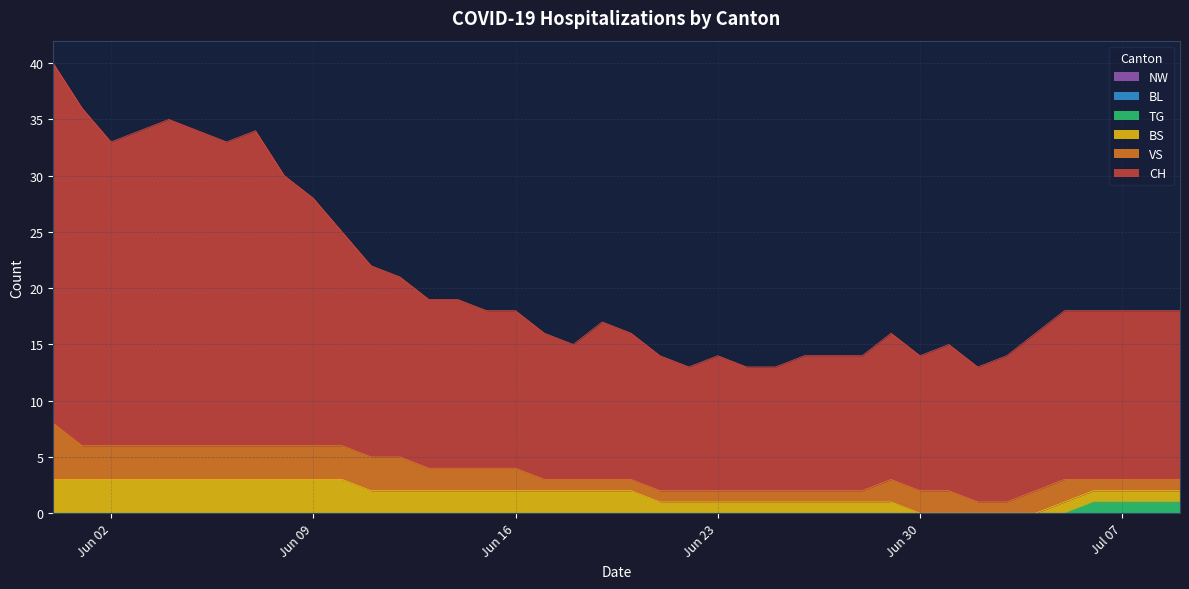

Count the TG values in the range 0 to 1.

40